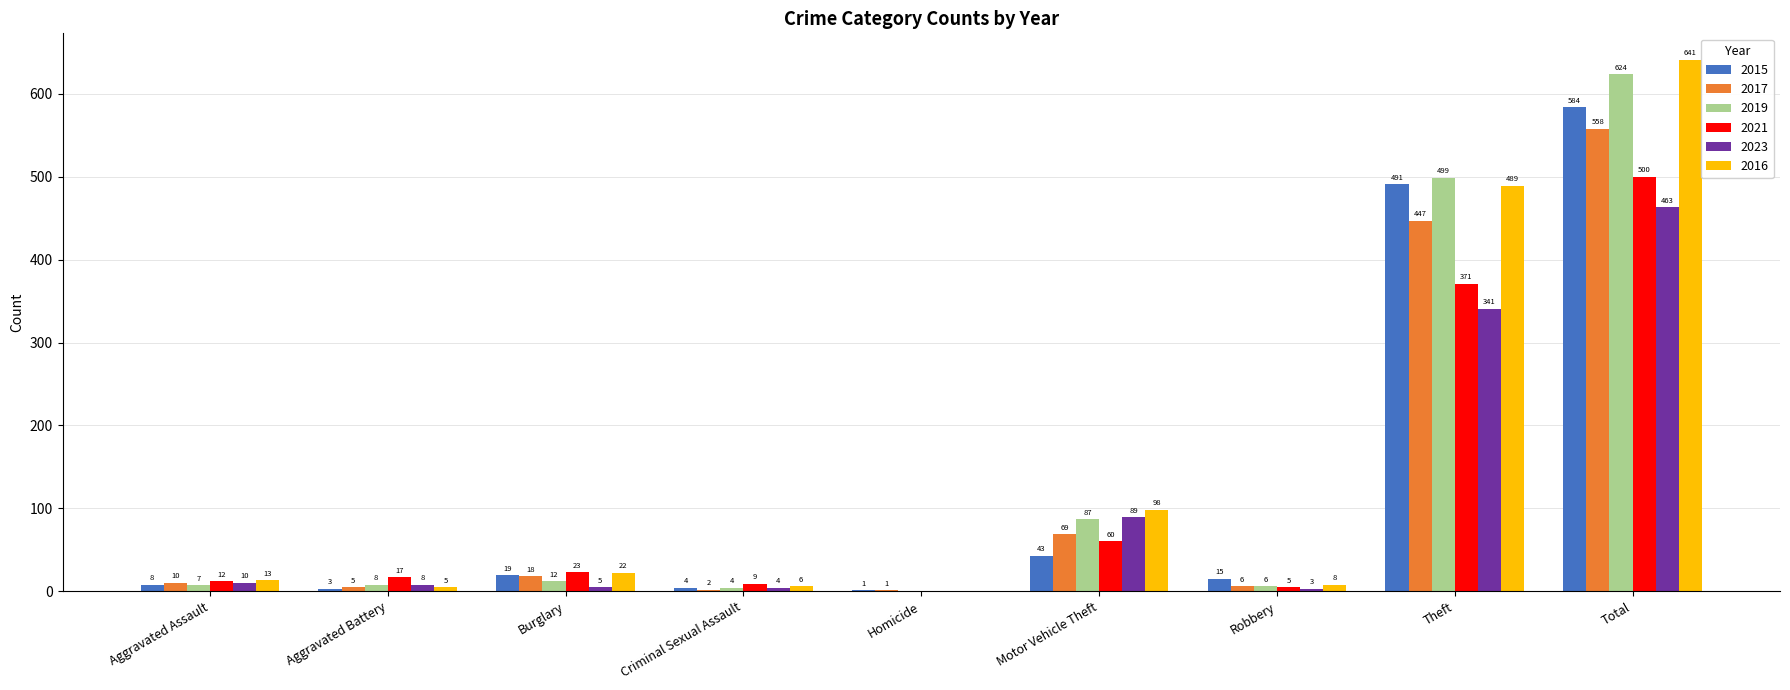

What is the maximum value shown in the chart?

641